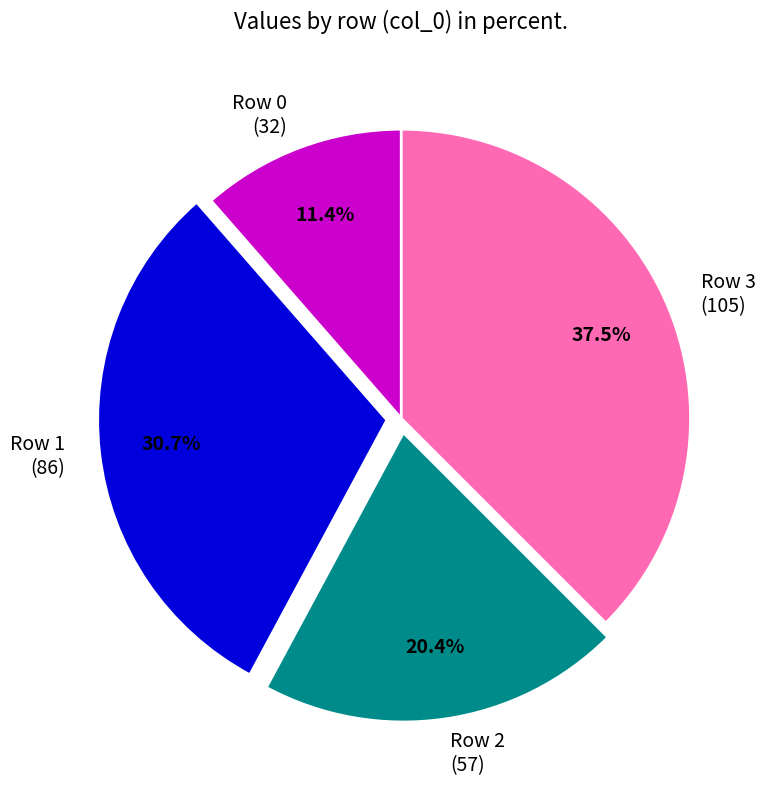

Count the number of slices in the pie.

4